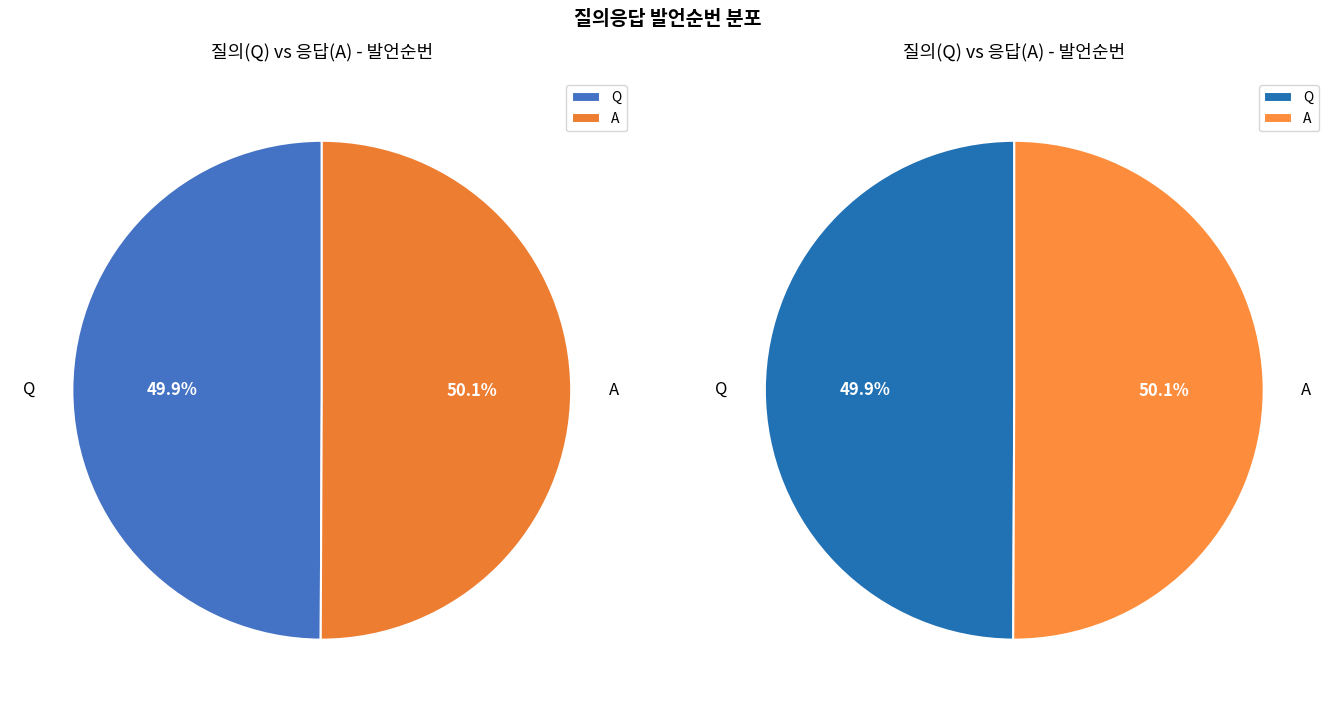

Which has a higher value, Q or A?

A